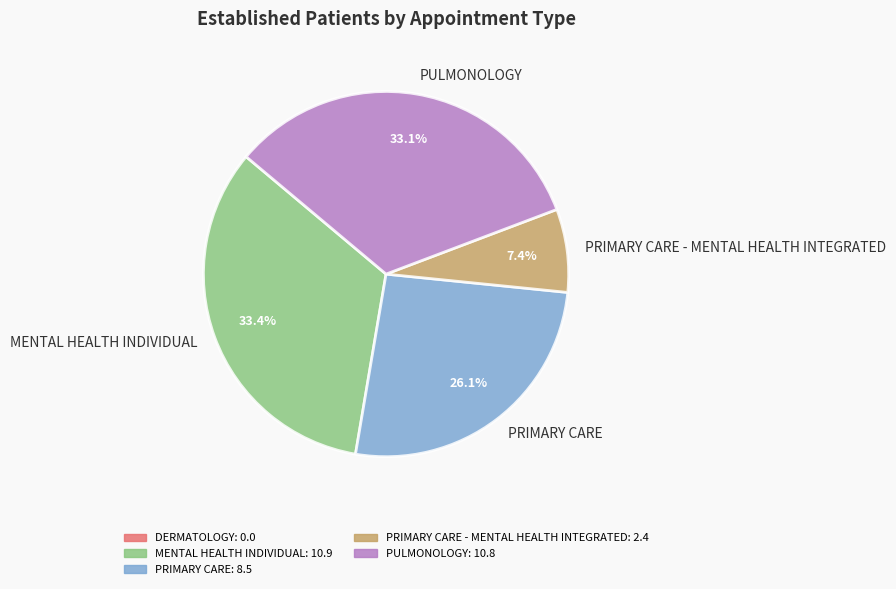

Do PRIMARY CARE - MENTAL HEALTH INTEGRATED and PULMONOLOGY together represent more than half of the pie?

No